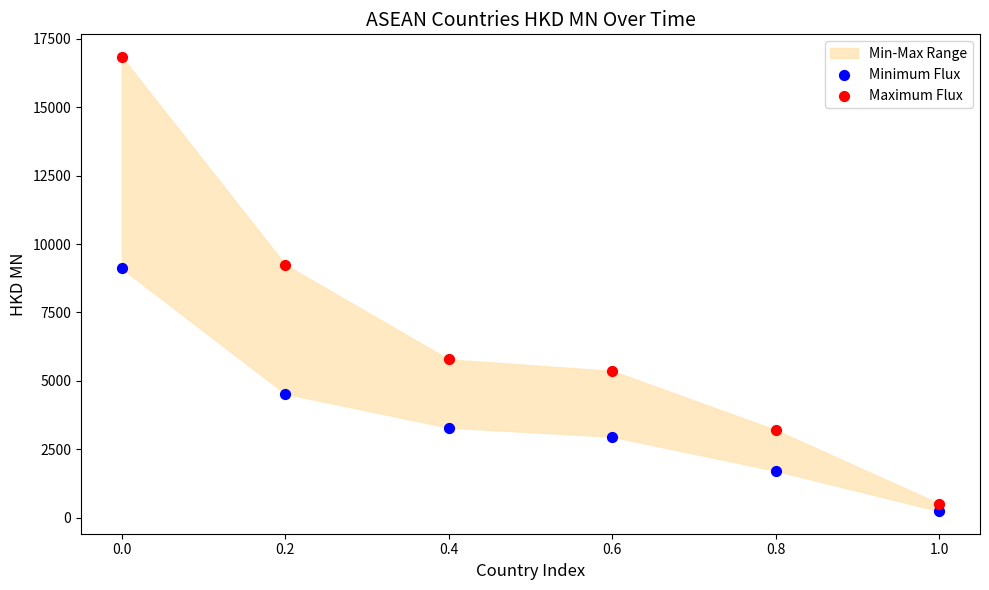

Across all data points, what is the average X value?

0.5